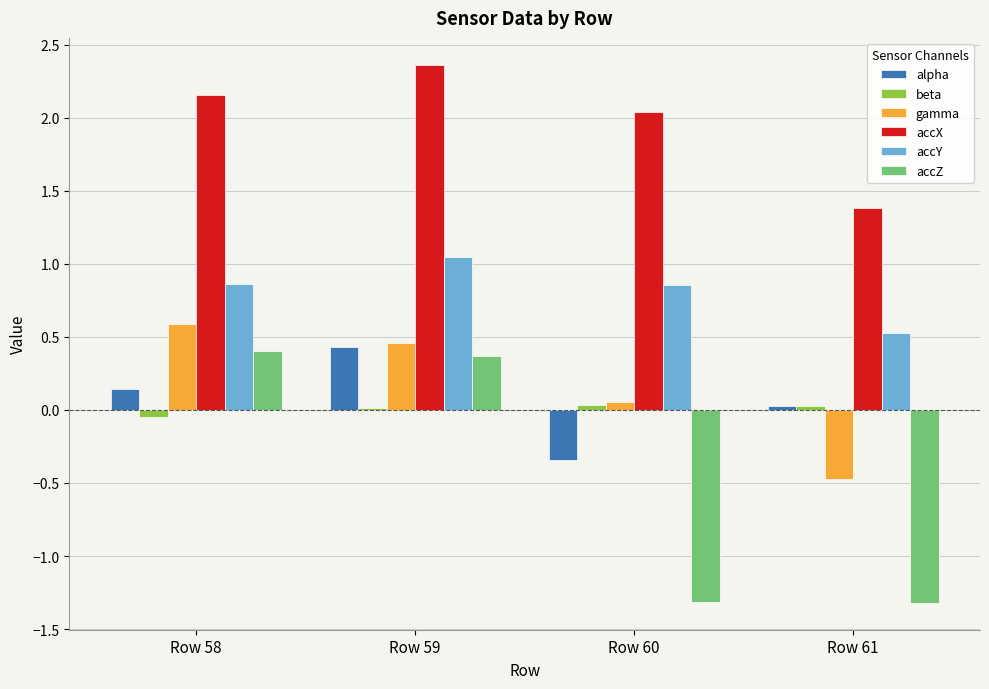

The value of accZ at Row 59 is 0.4. True or false?

True